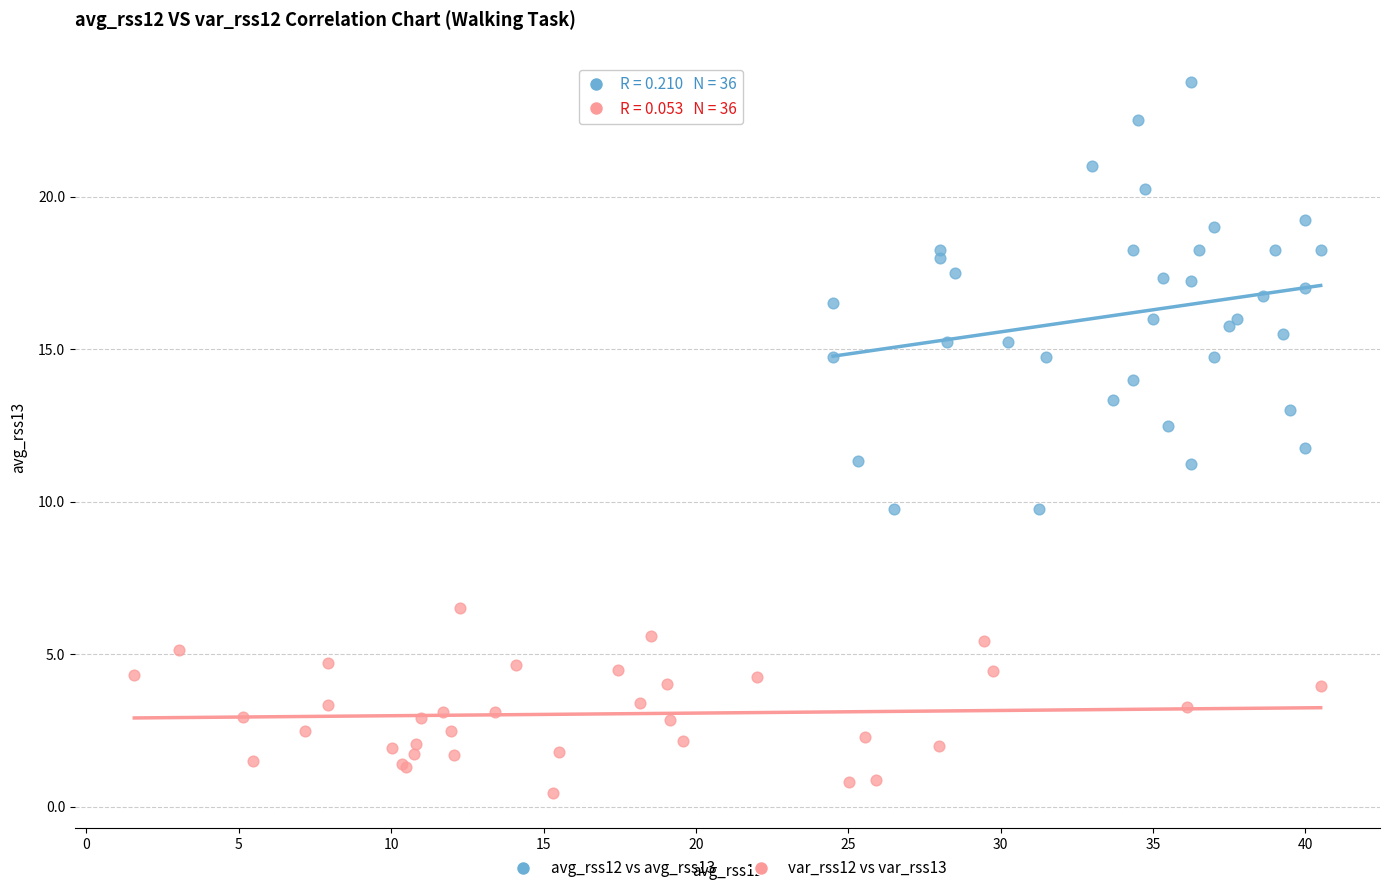

Which series has the widest spread of Y values?

avg_rss12 vs avg_rss13